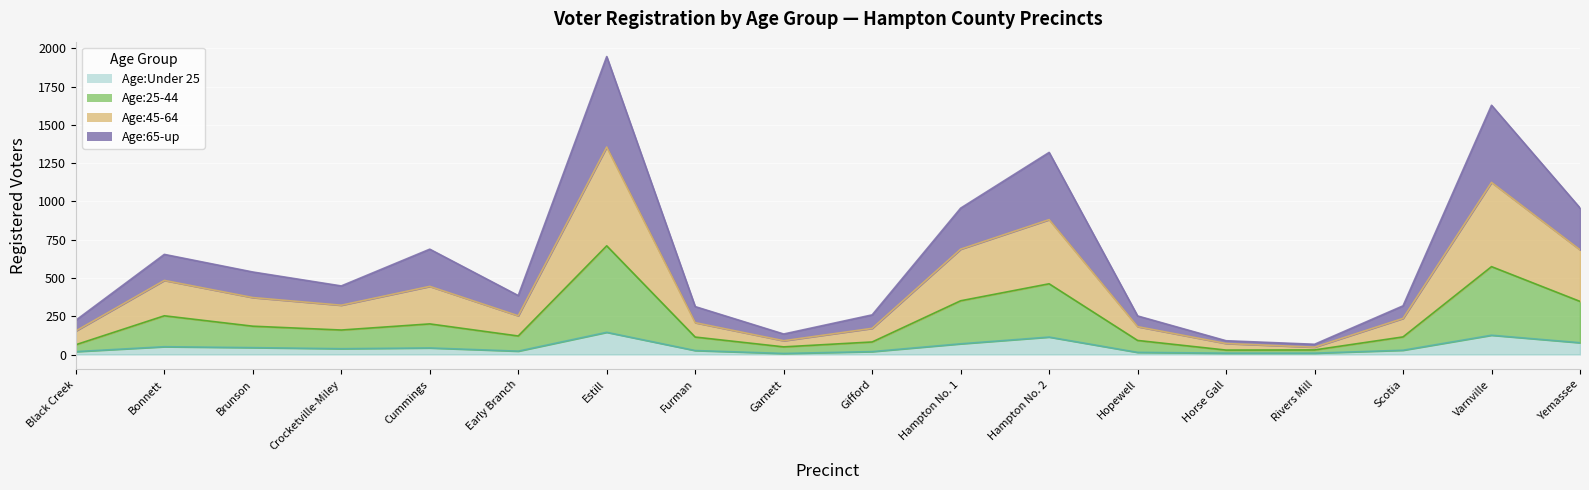

What position from the right is Gifford?

9